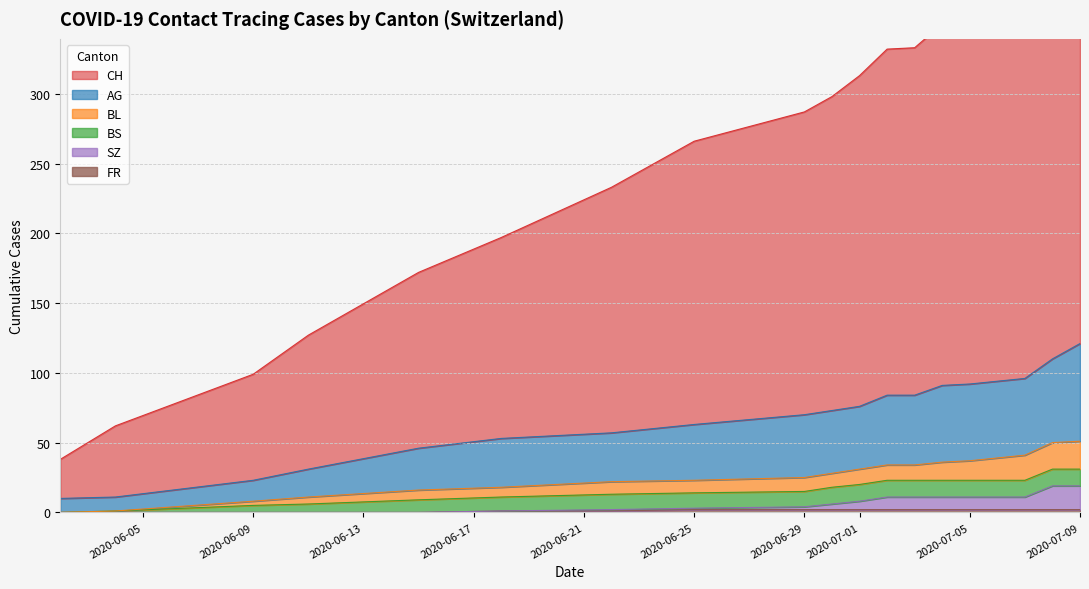

Which series changed the most between 5 and 11?

CH